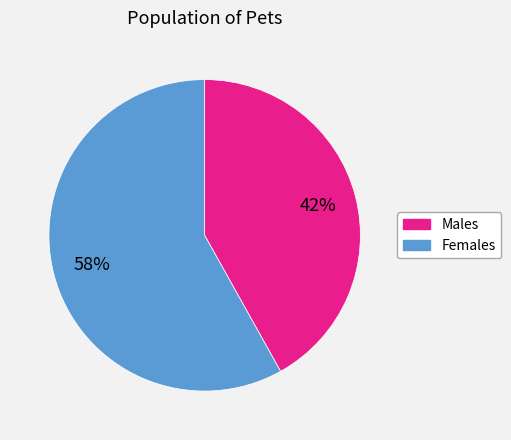

Does any single category account for the majority?

Yes